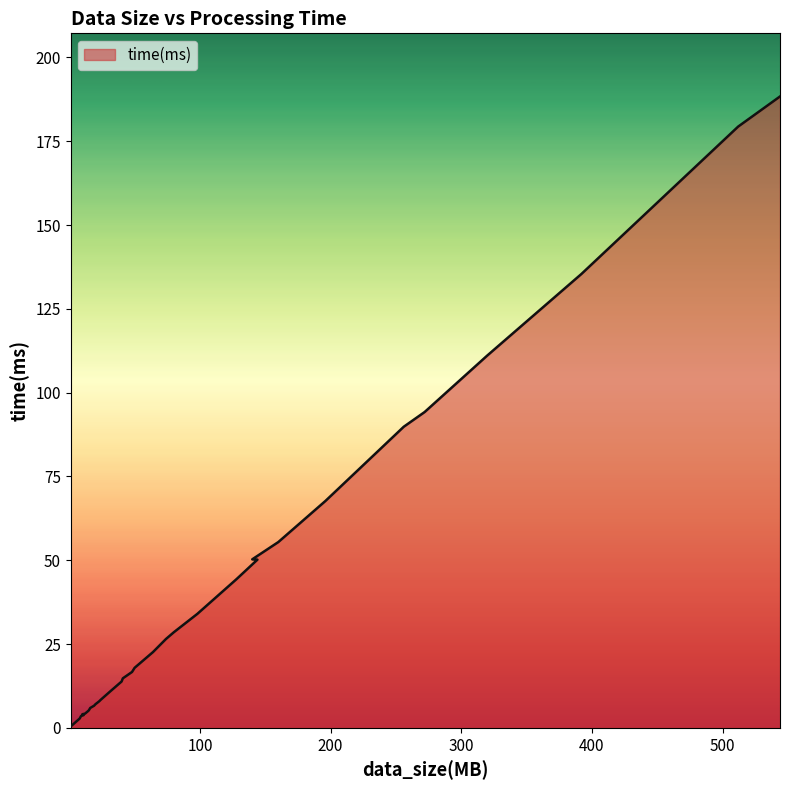

The value at 15 is 8.5. True or false?

False